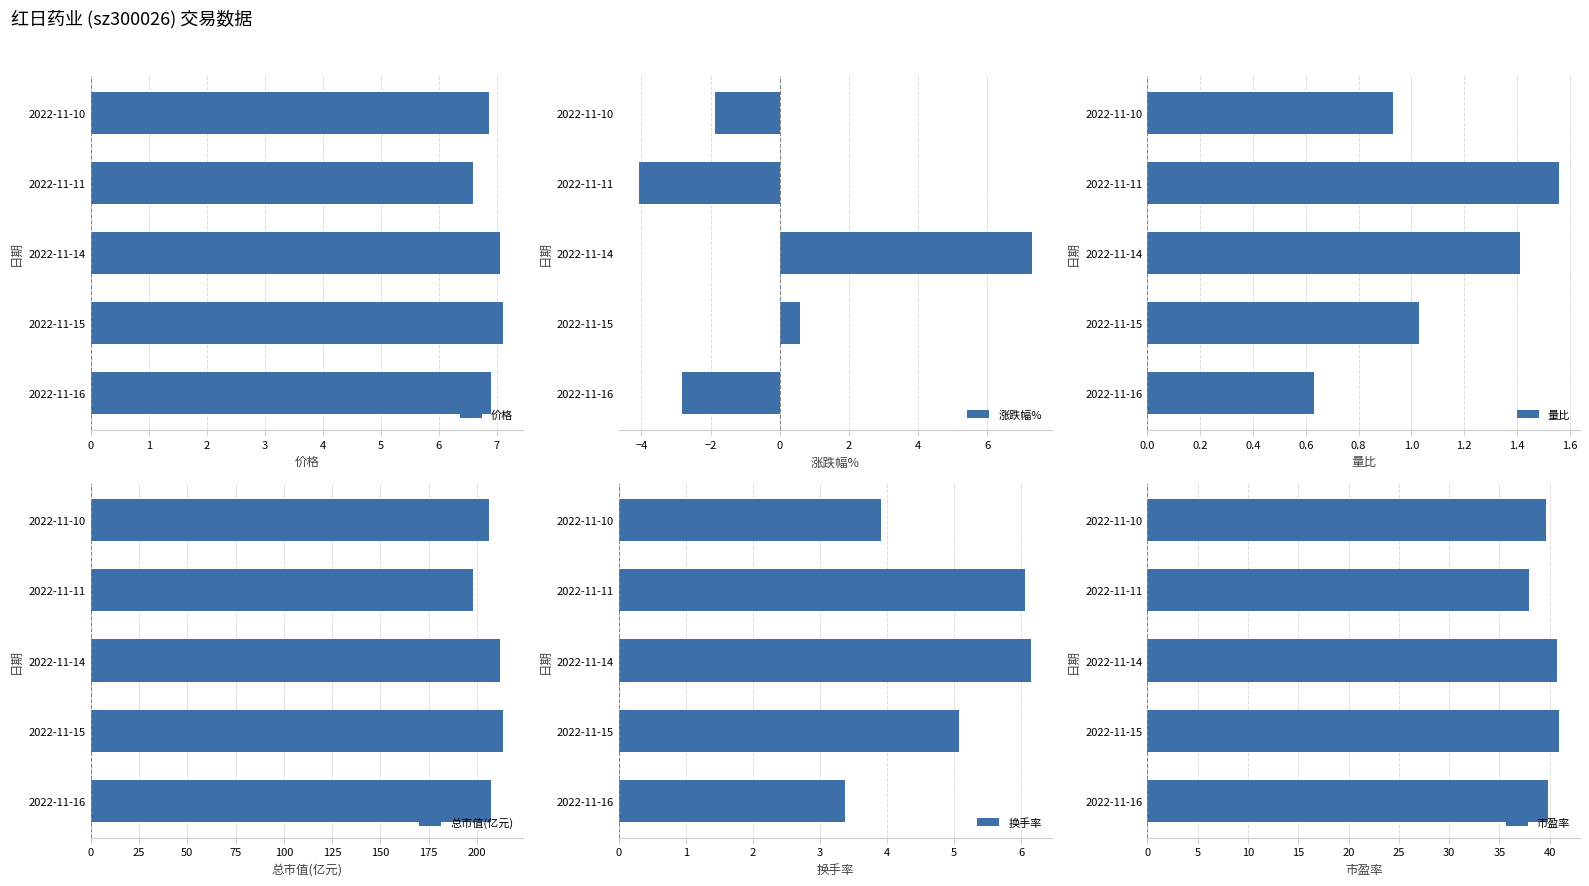

Count the 价格 values in the range 6 to 7.

3